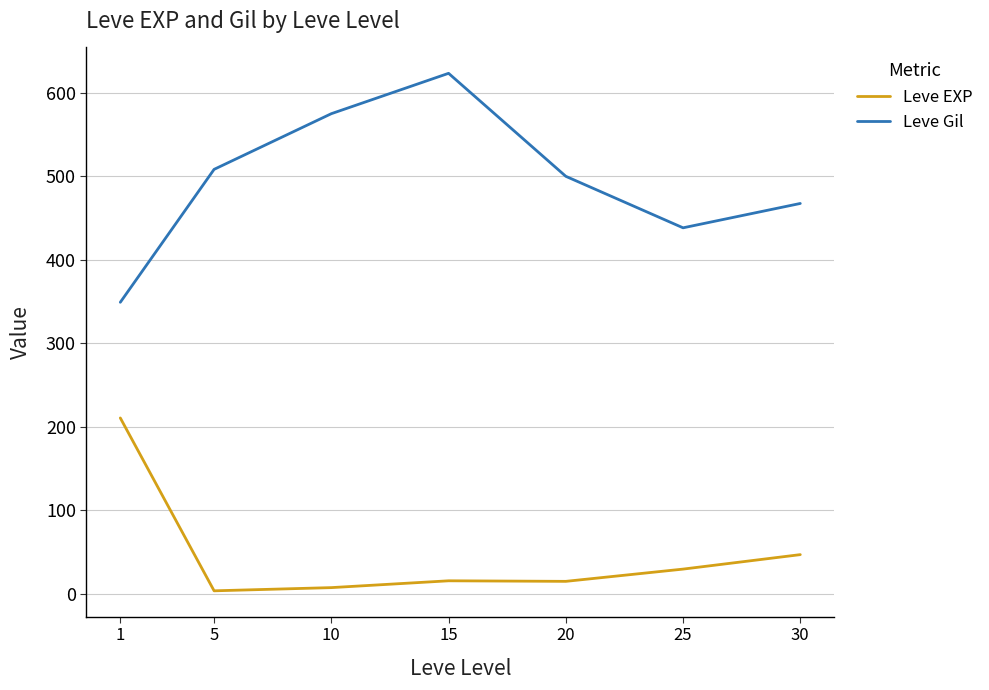

Which series has the widest spread of values?

Leve Gil